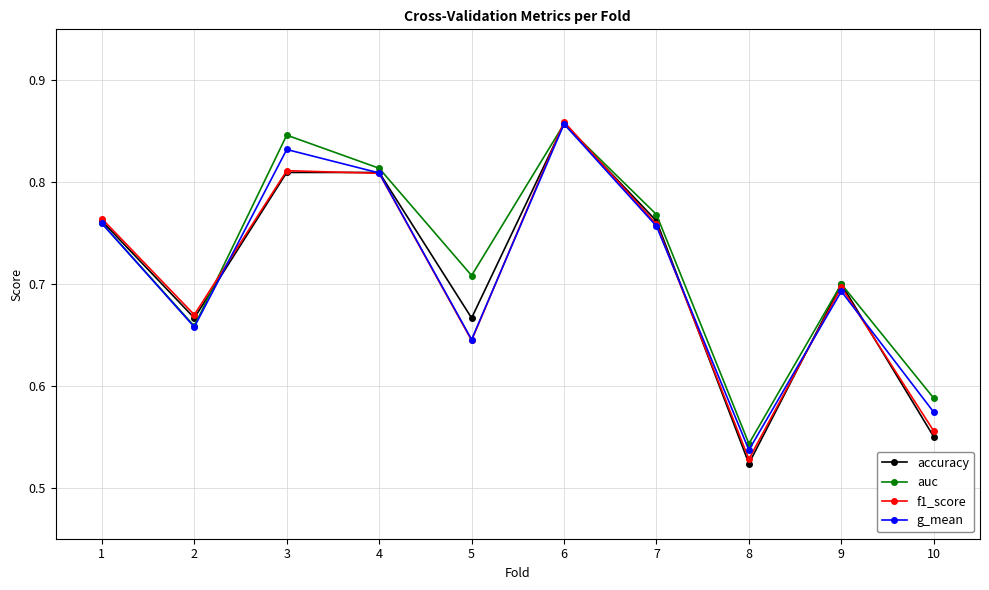

Which category has the lowest value in the f1_score series?

8